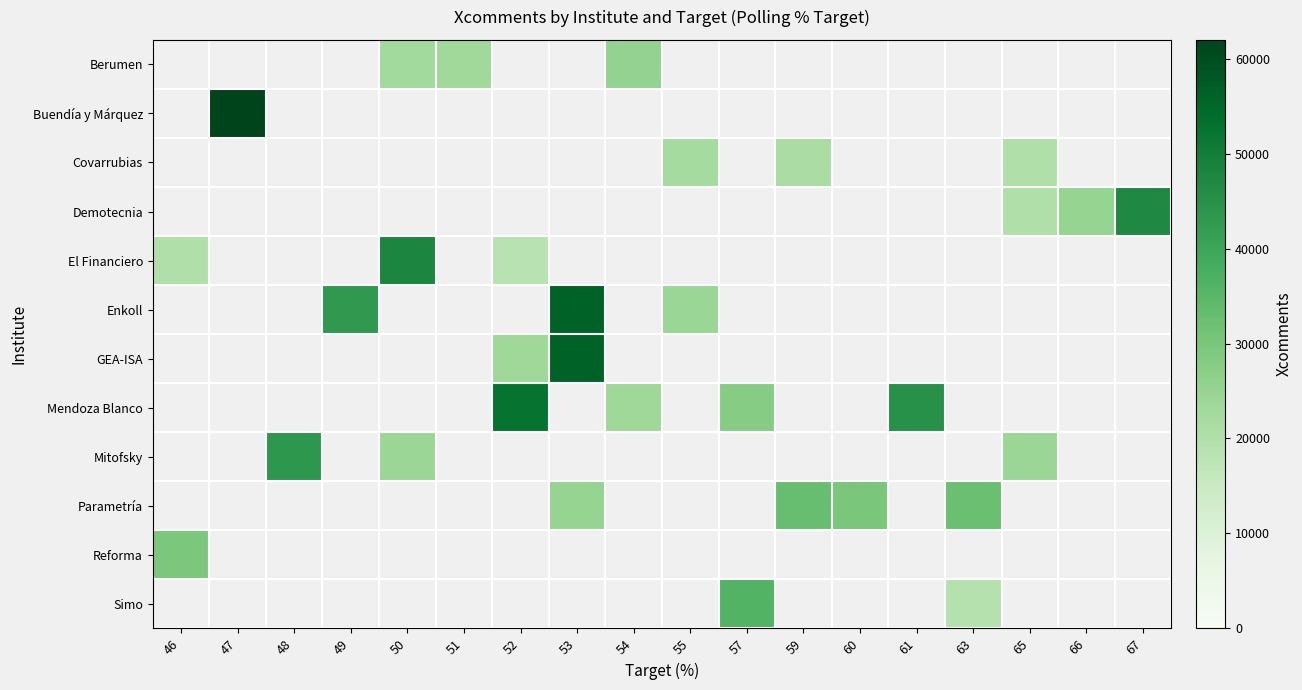

At how many categories does at least one series exceed 32777?

10